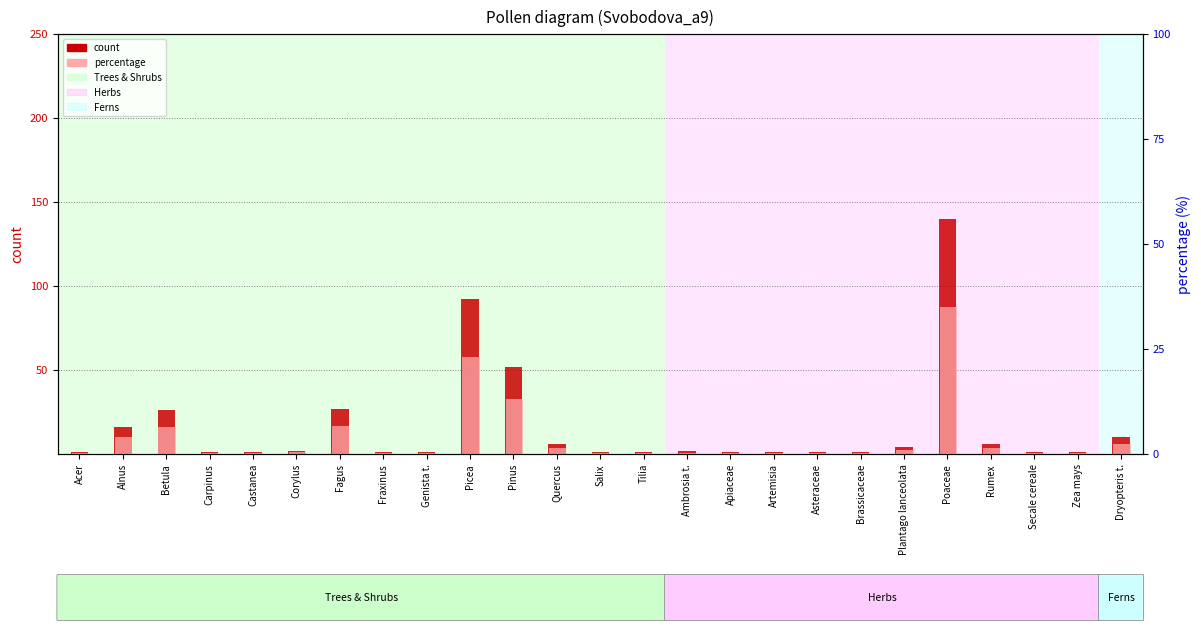

What is the value of the percentage bar at the 25th from the left?

2.5